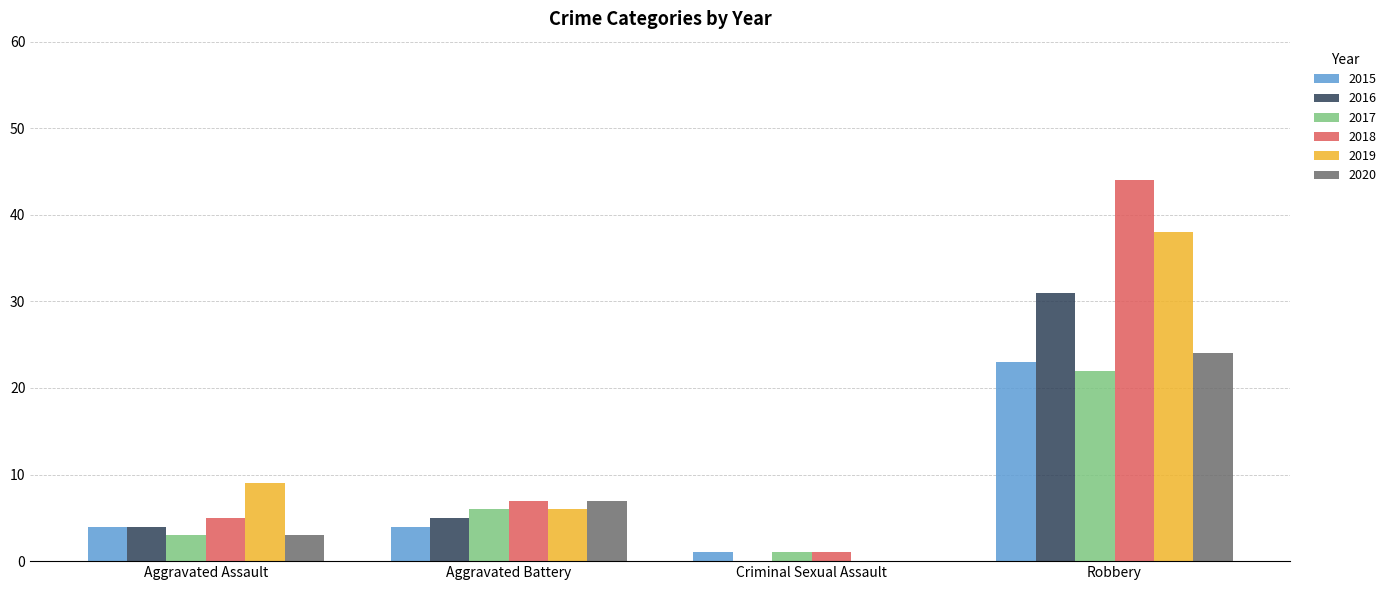

Reading left to right, transcribe all the data shown in this chart.

2015: 4	4	1	23
2016: 4	5	0	31
2017: 3	6	1	22
2018: 5	7	1	44
2019: 9	6	0	38
2020: 3	7	0	24